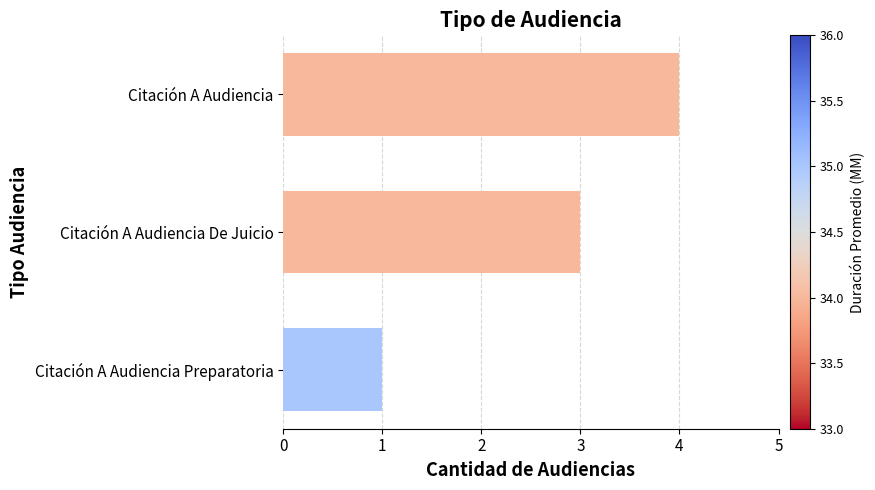

The chart shows a value of 2 at Citación A Audiencia. True or false?

False